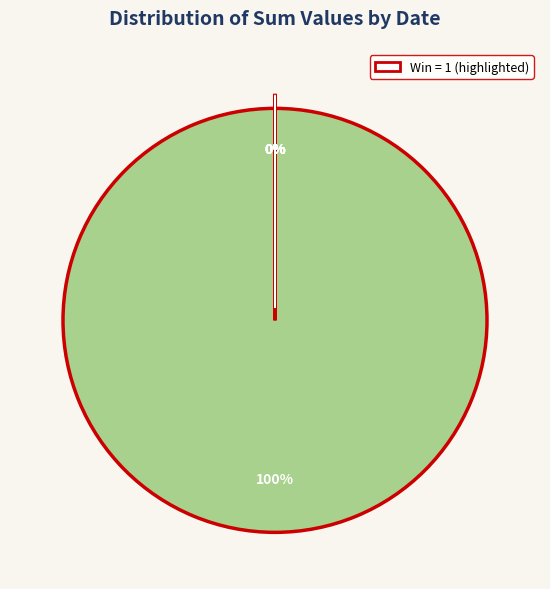

What percentage do 2023-06-13 and 2023-08-19 together represent?

100.0%